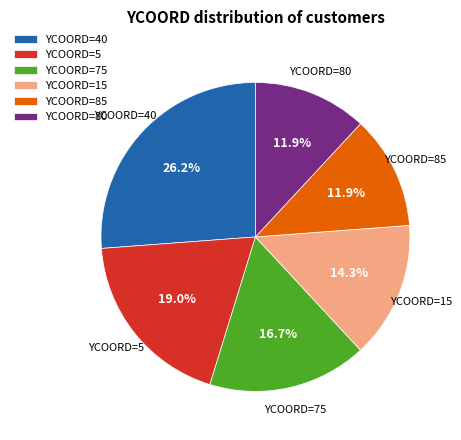

Does YCOORD=80 represent more than half of the total?

No